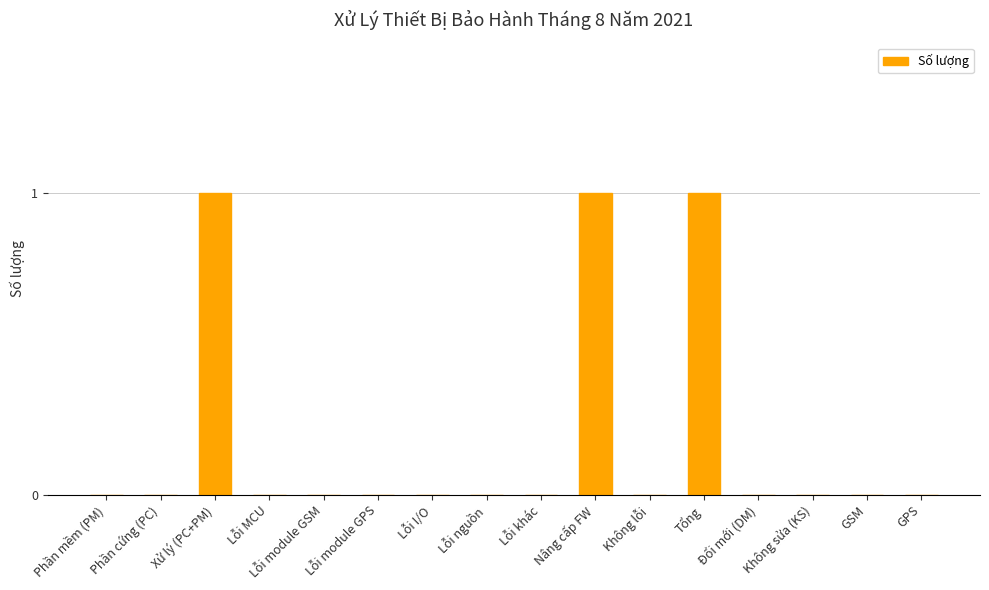

What is the change in value from Xử lý (PC+PM) to Lỗi khác?

-1